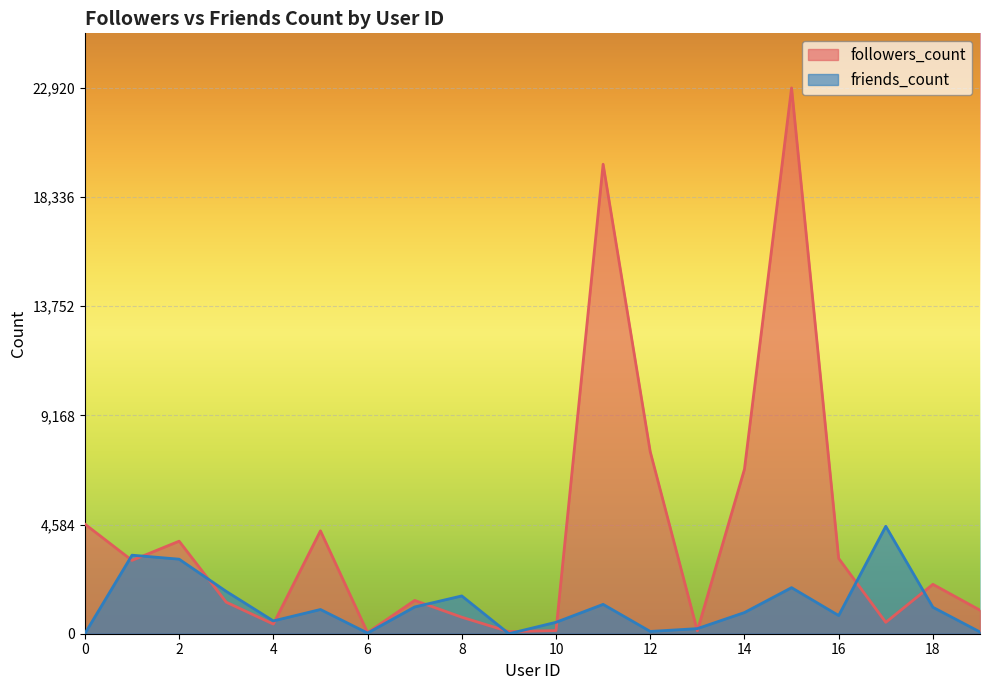

Which has a higher value, 13 or 9?

13